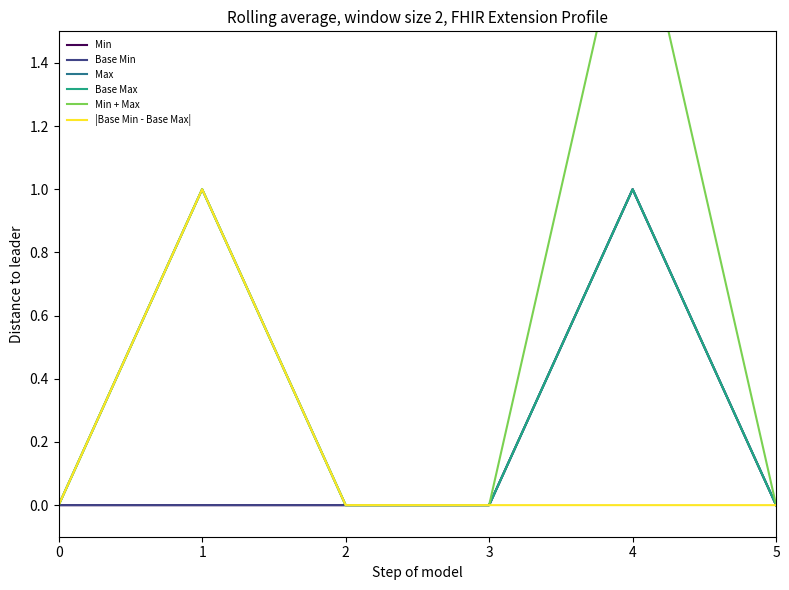

True or false: Base Max has a value of 1 at 4.

True